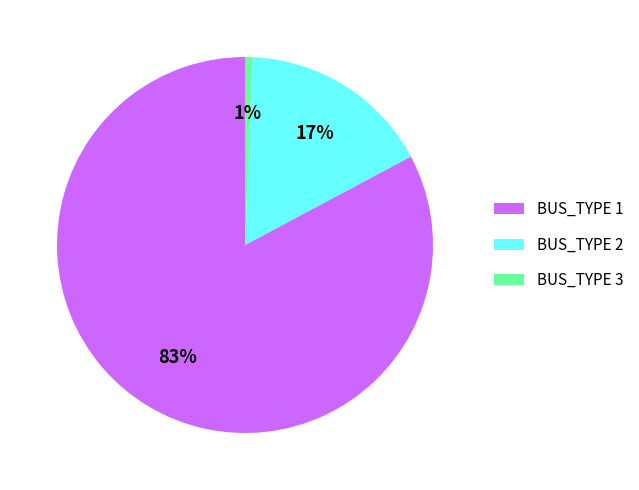

To the nearest percent, what percentage of the pie is BUS_TYPE 3?

1%